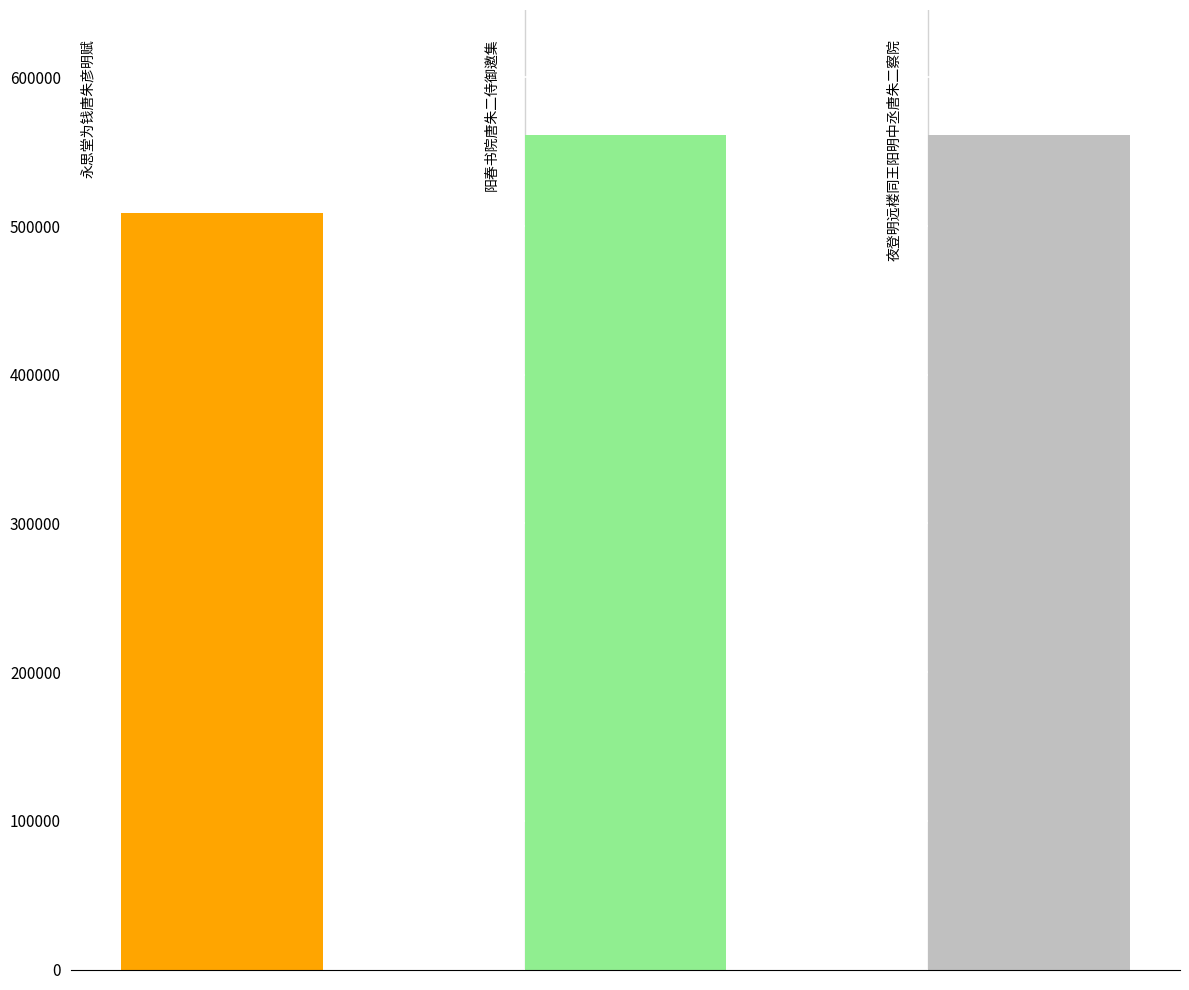

What is the value of the 3rd bar from the left?

561140